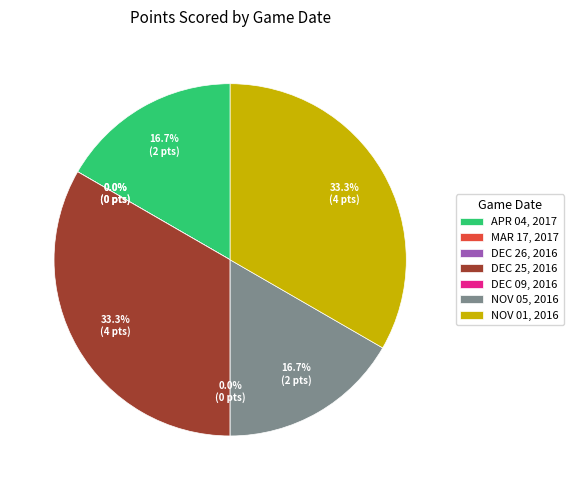

What is the largest slice in the pie chart?

DEC 25, 2016